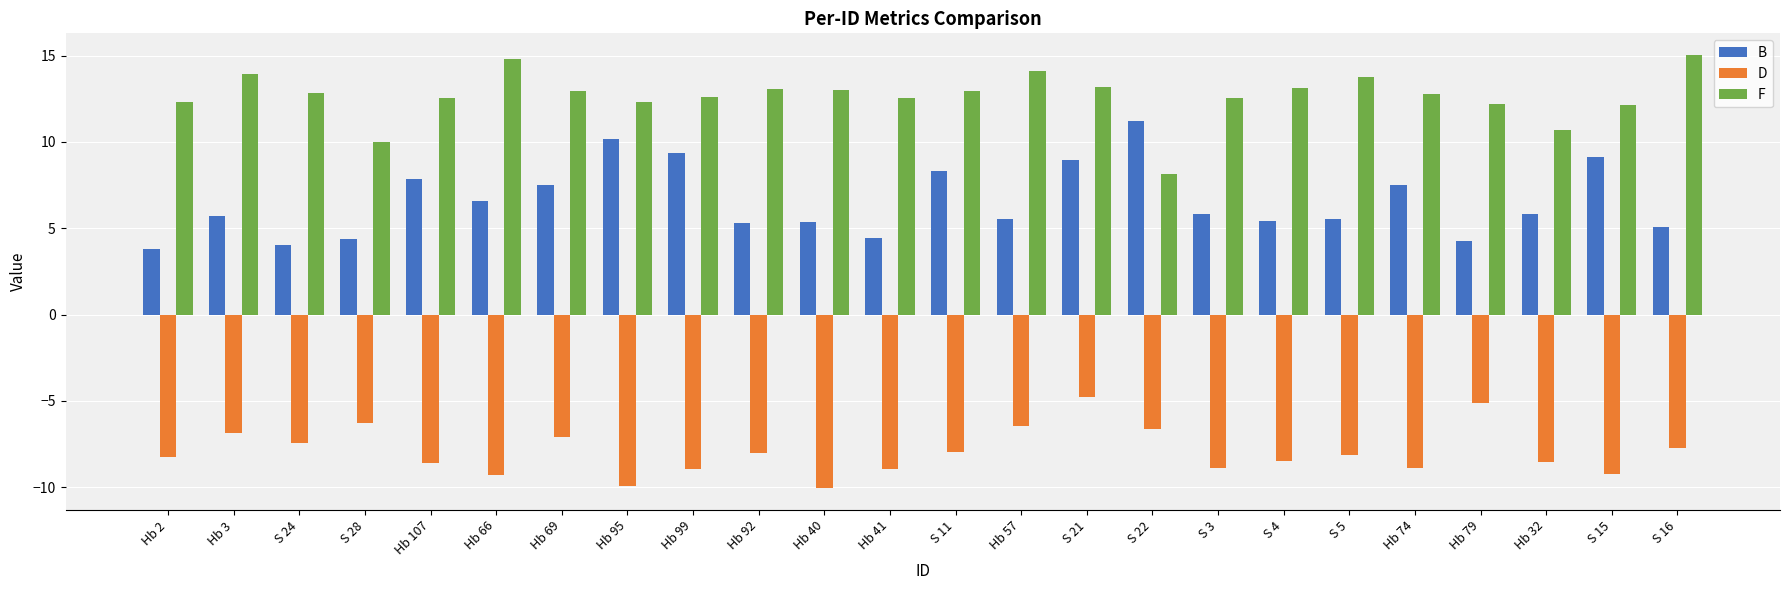

What is the lowest value of the B series?

3.8